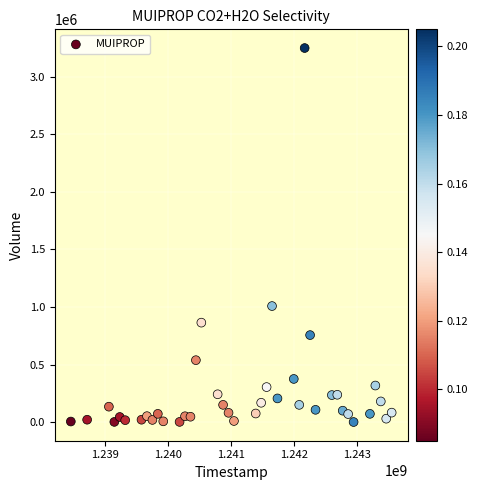

What is the range of Y values (max minus min)?

3247900